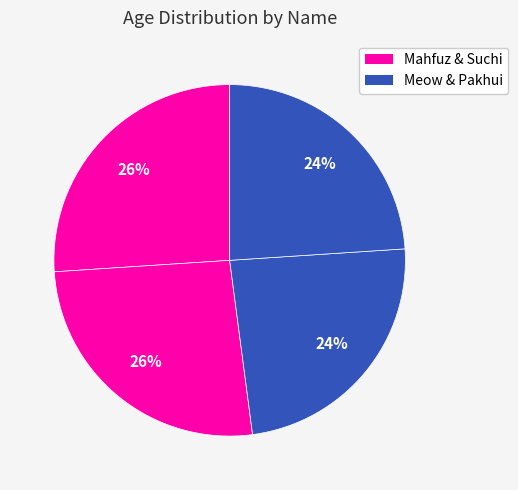

Count the number of slices in the pie.

4